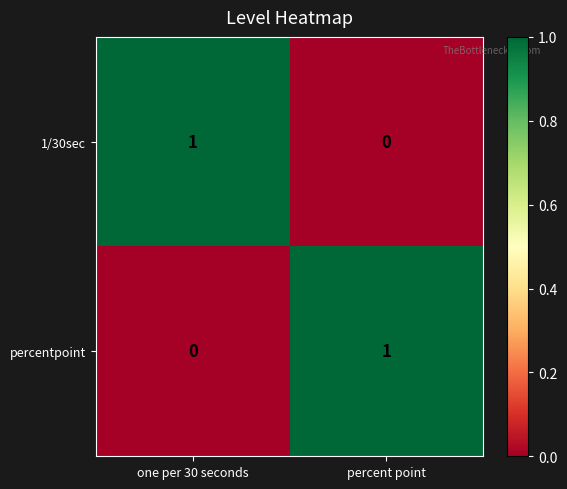

The percentpoint series shows 1 at one per 30 seconds. True or false?

False